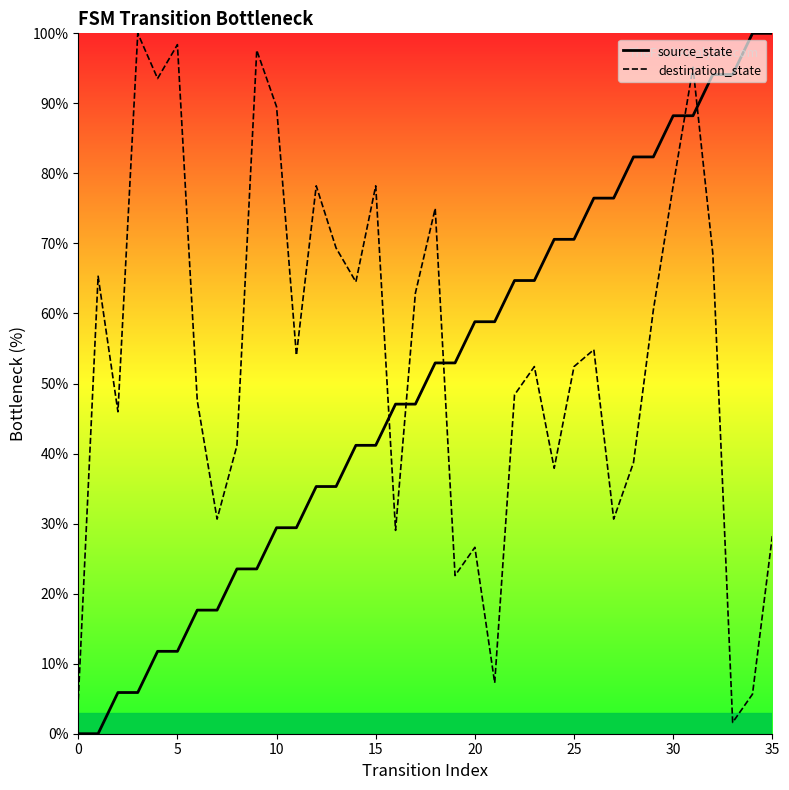

Between which two adjacent categories do destination_state and source_state first intersect?

15 and 16